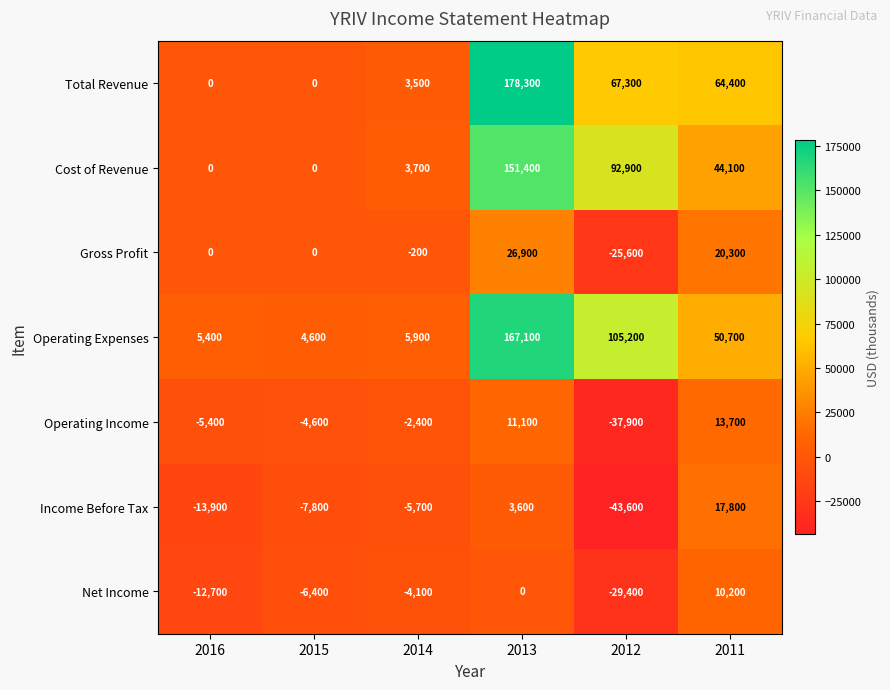

Is it true that Operating Expenses equals 50700 at 2011?

True